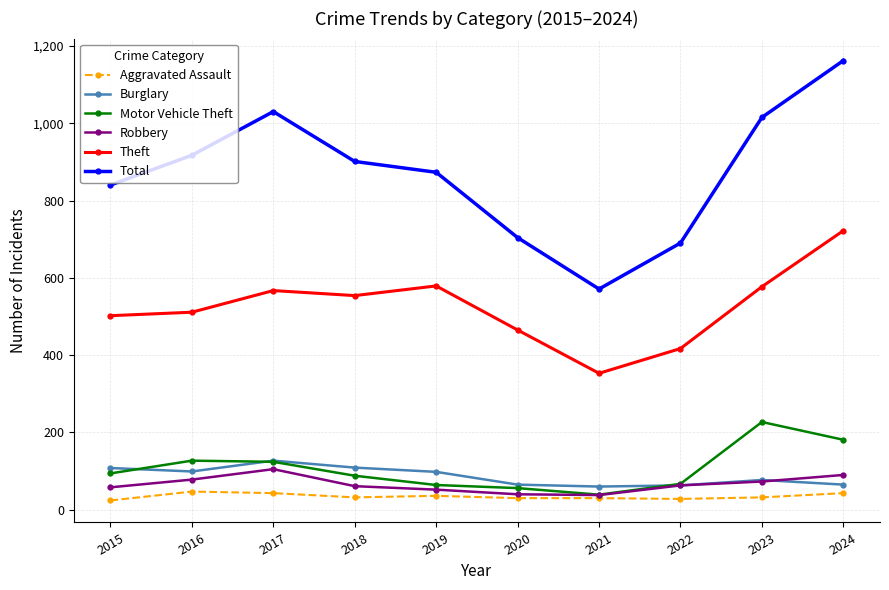

Read the Robbery value at 2017, to the nearest 5.

105